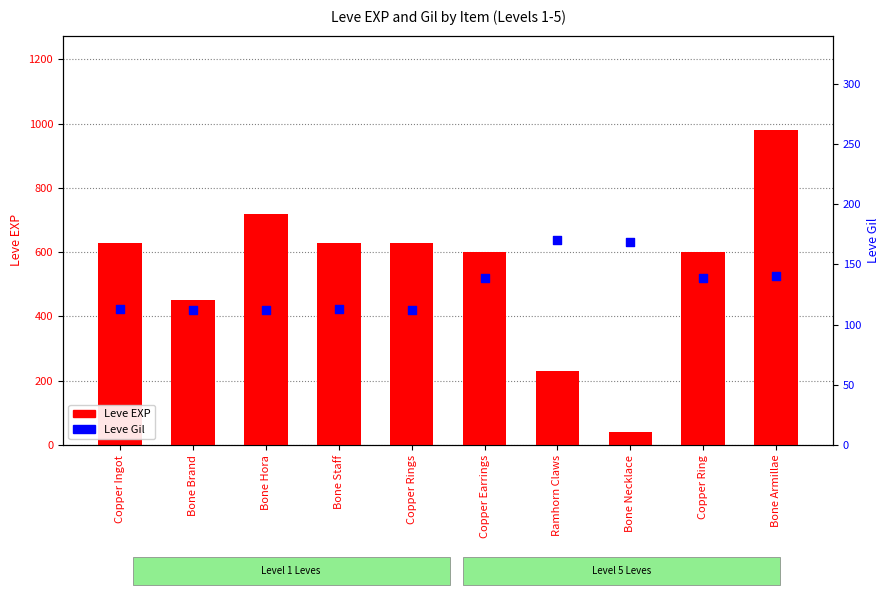

At how many categories does at least one series exceed 831?

1